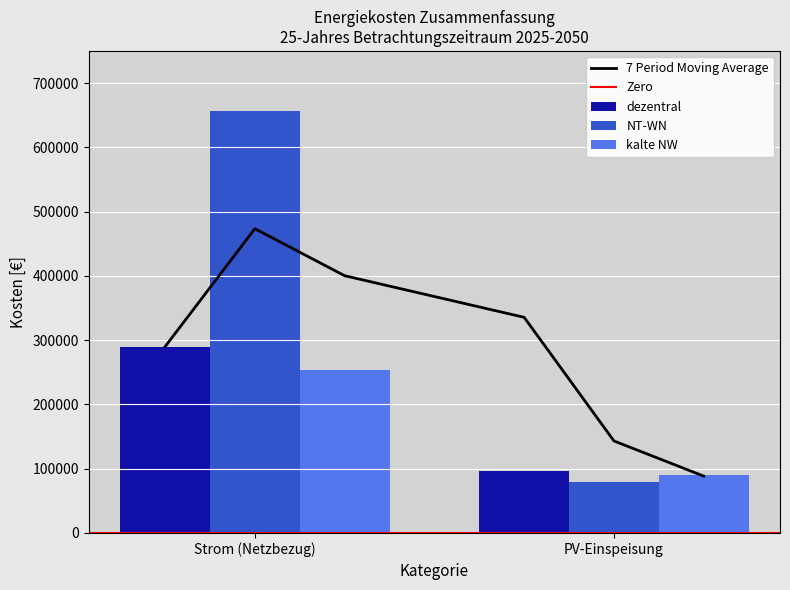

The value of kalte NW at Strom (Netzbezug) is 253938.6. True or false?

True